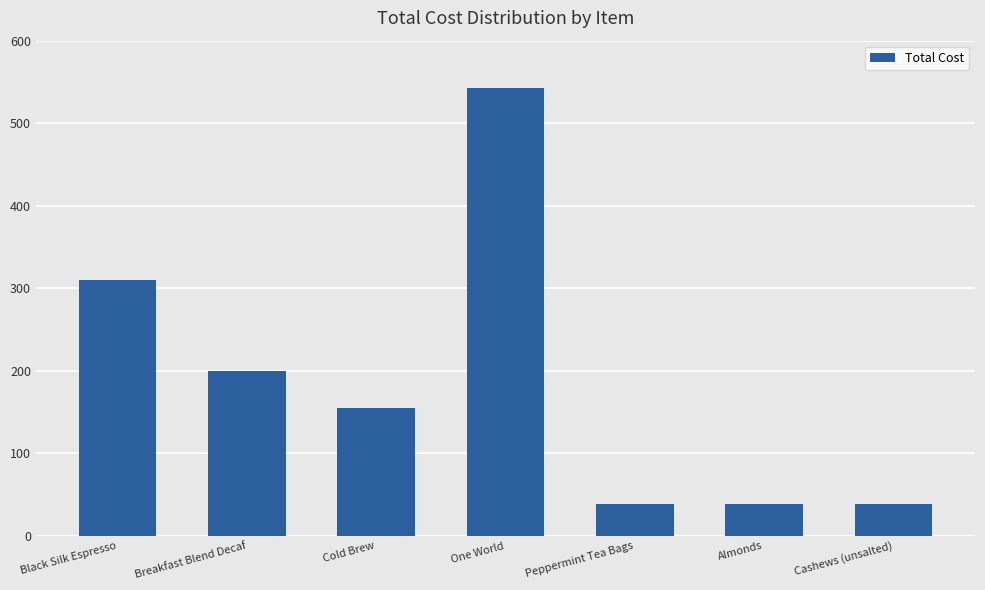

True or false: the data shows 542.5 at One World.

True